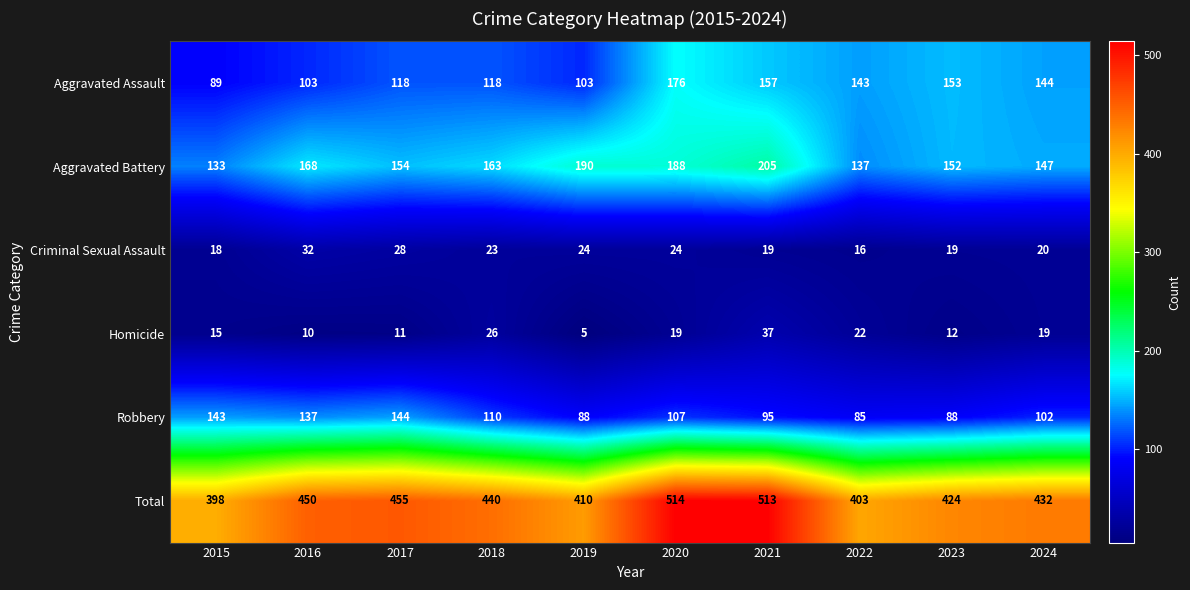

What value does the Criminal Sexual Assault series have at 2019, to the nearest 10?

20